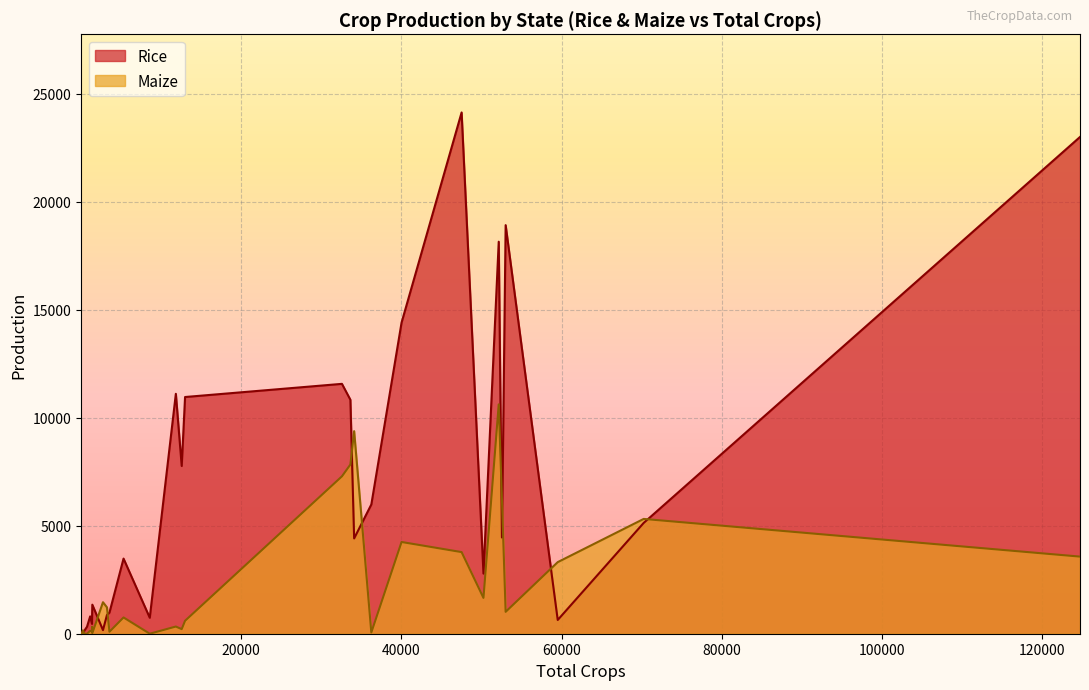

List the series in order of their peak value, highest first.

Rice, Maize